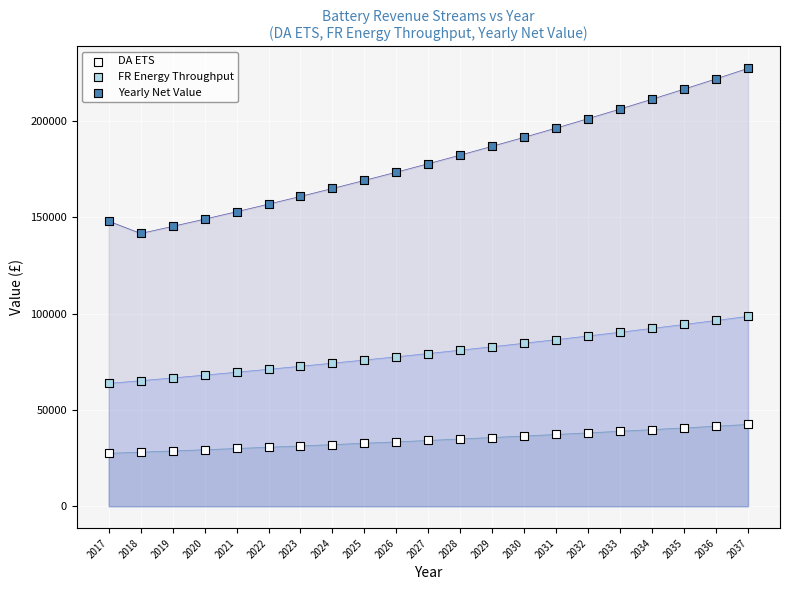

Which series has the widest spread of Y values?

Yearly Net Value